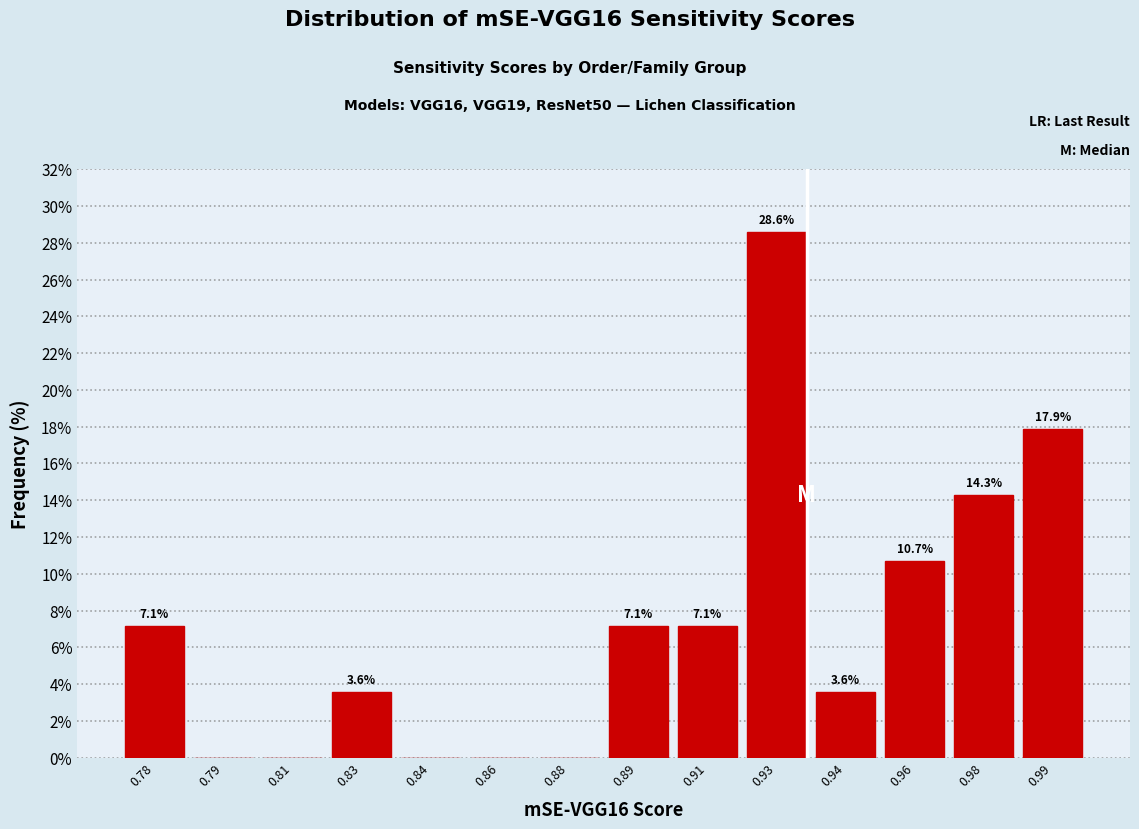

Reading left to right, transcribe all the data shown in this chart.

0.78=7.1	0.79=0.0	0.81=0.0	0.83=3.6	0.84=0.0	0.86=0.0	0.88=0.0	0.89=7.1	0.91=7.1	0.93=28.6	0.94=3.6	0.96=10.7	0.98=14.3	0.99=17.9